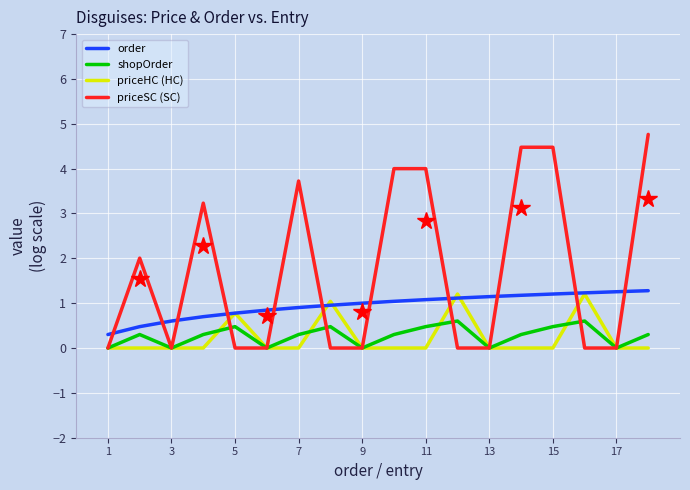

What is the highest value of the priceHC (HC) series?

1.2